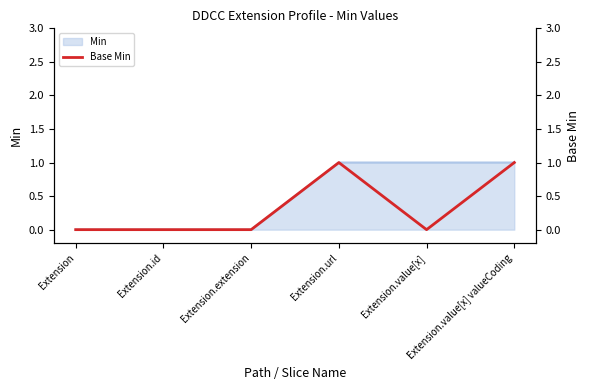

What is the difference between the maximum and minimum values?

1